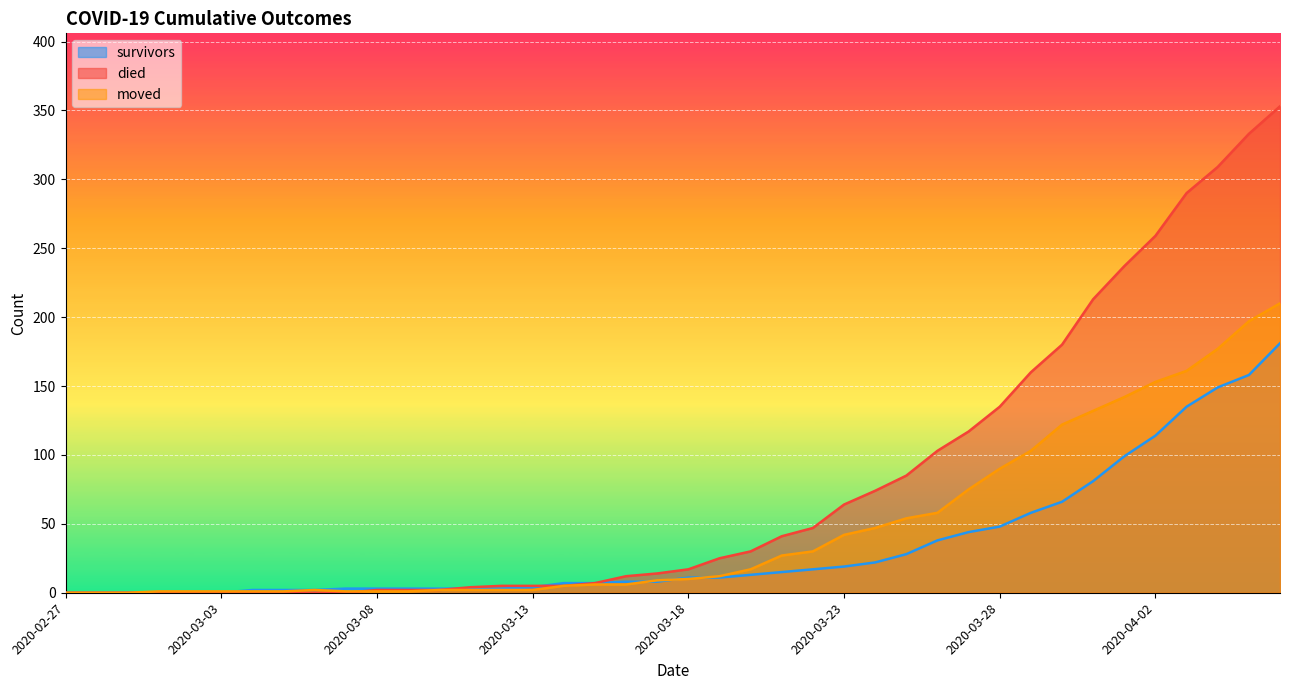

Where does the survivors series first go above 11?

2020-03-20